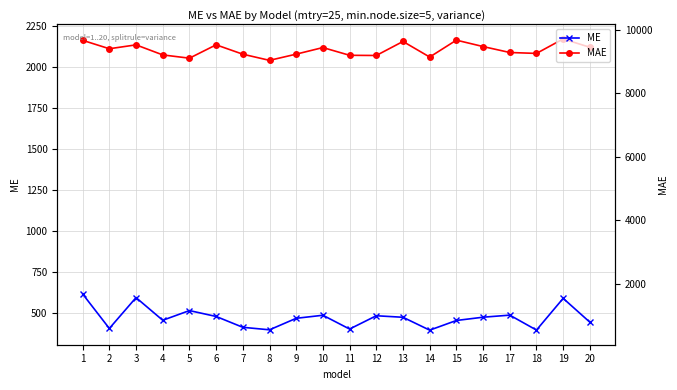

What is the value of the MAE point at the 11th from the left?

2071.7